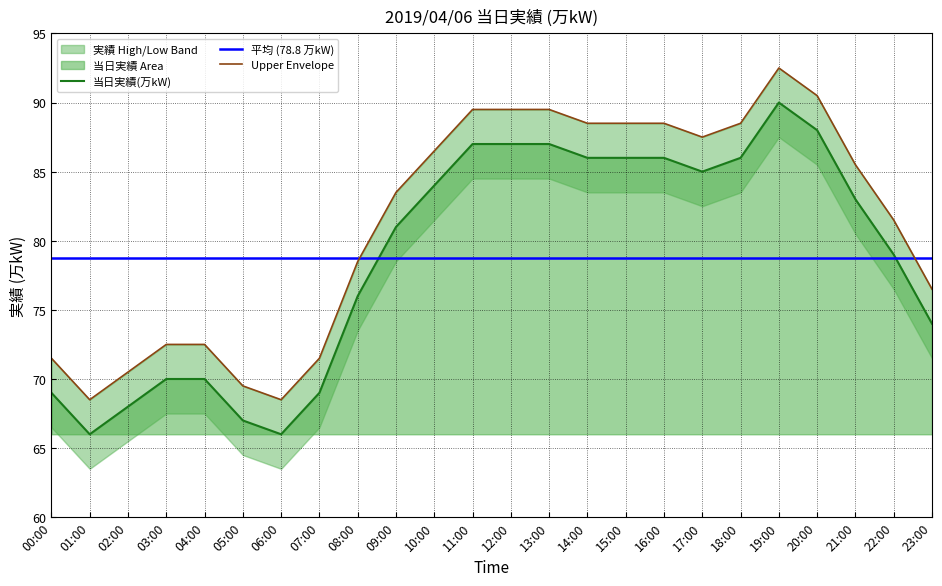

Is it true that Upper Envelope equals 133.3 at 09:00?

False